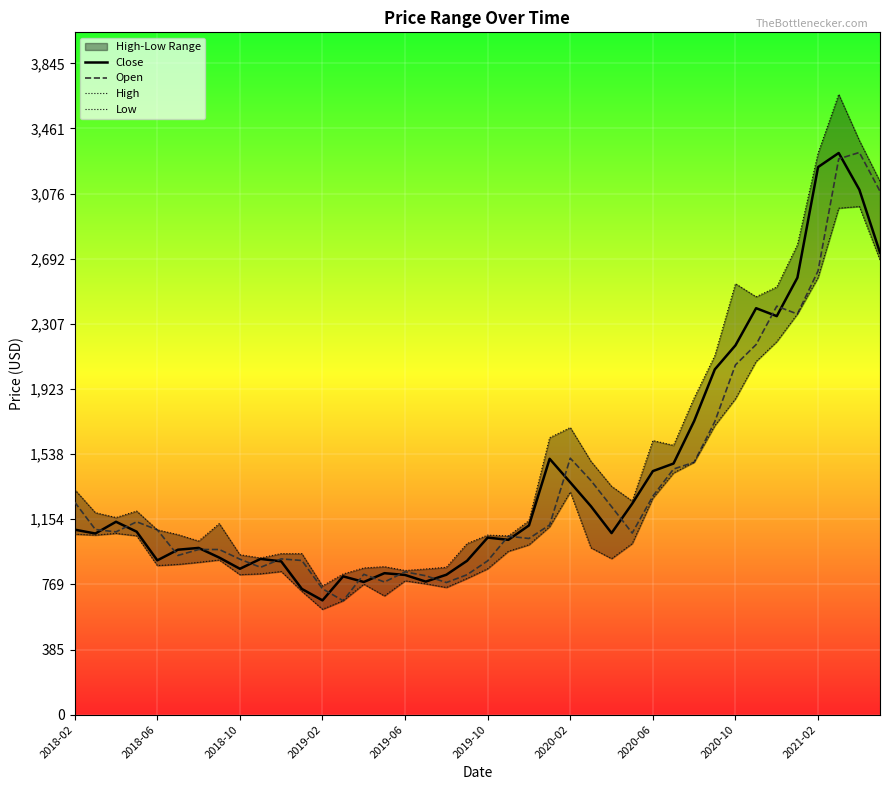

Reading left to right, what are all the values shown in this chart?

Close: 1092.2	1069.4	1138.7	1080.2	911.0	973.8	984.3	927.3	861.2	919.5	905.0	742.3	674.7	816.6	783.2	835.2	824.8	785.5	826.0	908.2	1045.4	1032.0	1117.2	1510.4	1371.2	1230.4	1071.9	1245.8	1437.8	1482.5	1733.5	2038.4	2180.4	2399.6	2352.8	2579.8	3232.7	3315.9	3099.3	2727.8
Open: 1254.8	1093.0	1079.1	1138.7	1091.0	940.0	975.0	975.0	918.0	869.9	919.5	910.2	743.0	672.5	828.5	783.2	843.0	820.0	780.0	826.0	908.2	1053.7	1040.0	1120.0	1514.0	1382.0	1228.0	1071.9	1290.0	1449.9	1490.0	1730.0	2064.8	2185.0	2411.6	2365.2	2619.9	3281.0	3319.0	3090.0
High: 1328.9	1192.4	1163.8	1202.0	1091.0	1062.9	1025.0	1127.9	944.0	925.0	951.0	950.5	760.0	830.5	866.0	873.7	851.0	860.0	870.0	1010.0	1060.0	1055.0	1145.0	1635.0	1695.0	1495.9	1348.0	1261.1	1618.1	1590.0	1870.3	2119.7	2544.2	2467.0	2524.9	2773.9	3315.0	3662.0	3389.4	3147.9
Low: 1065.1	1059.9	1070.0	1055.8	880.1	887.0	899.2	913.2	826.3	831.5	845.1	727.7	622.0	672.5	770.0	701.0	790.0	772.2	750.8	804.0	861.2	964.2	1002.8	1109.5	1314.7	985.0	920.9	1010.0	1278.1	1426.6	1490.0	1706.1	1865.0	2085.0	2202.1	2365.2	2580.0	2990.0	3000.0	2683.6